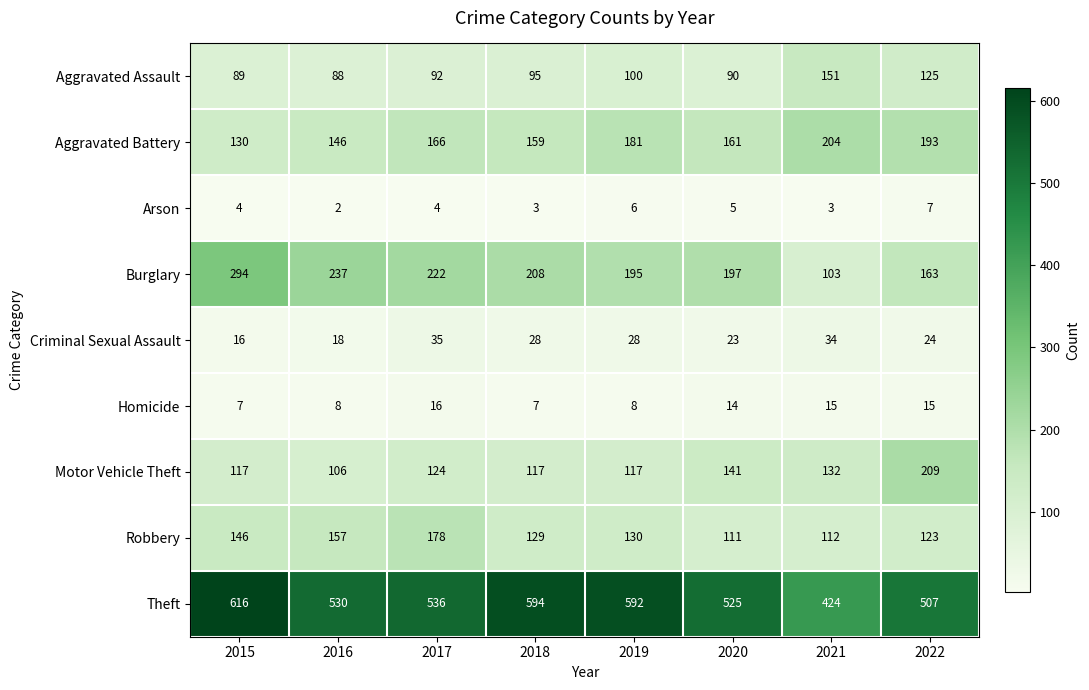

Which series has the largest total across all categories?

Theft